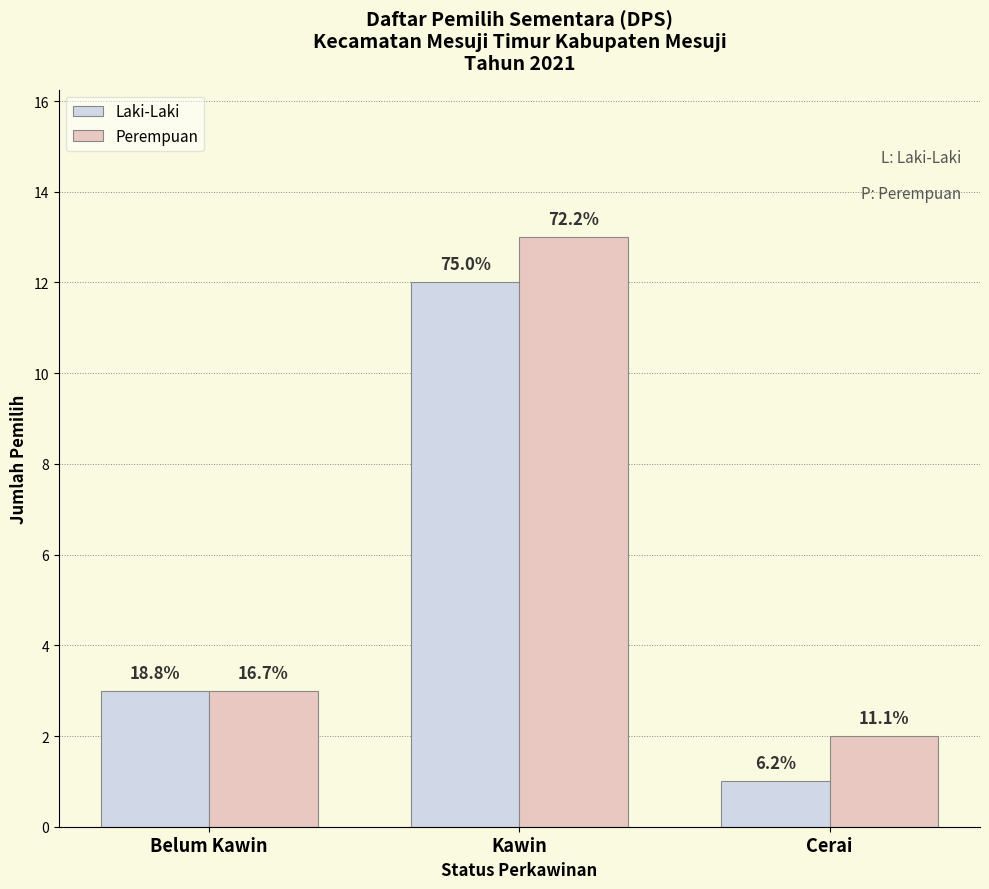

Reading right to left, list all the values displayed in this chart.

Laki-Laki: Cerai=1	Kawin=12	Belum Kawin=3
Perempuan: Cerai=2	Kawin=13	Belum Kawin=3